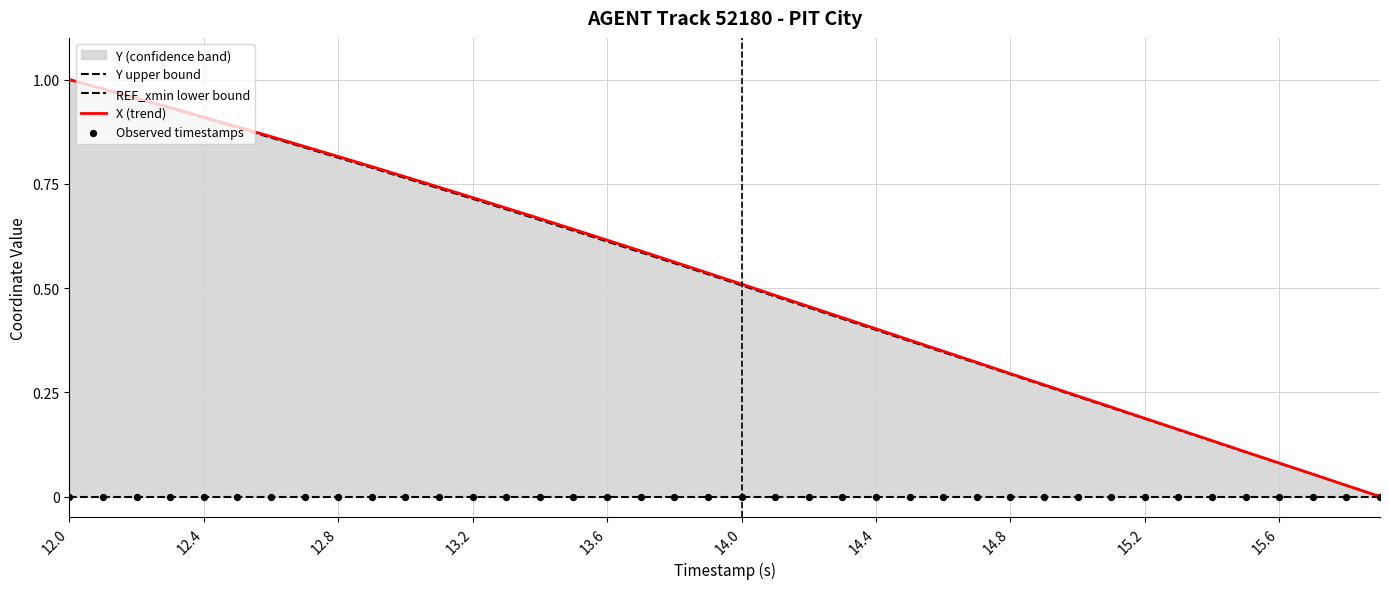

At which category is the sum across all series the highest?

12.0